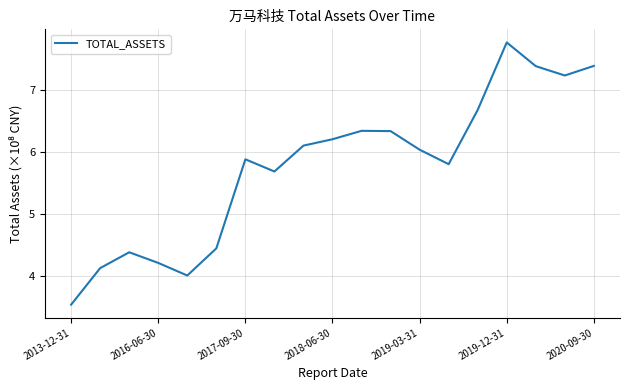

What is the difference between the maximum and minimum values?

4.2